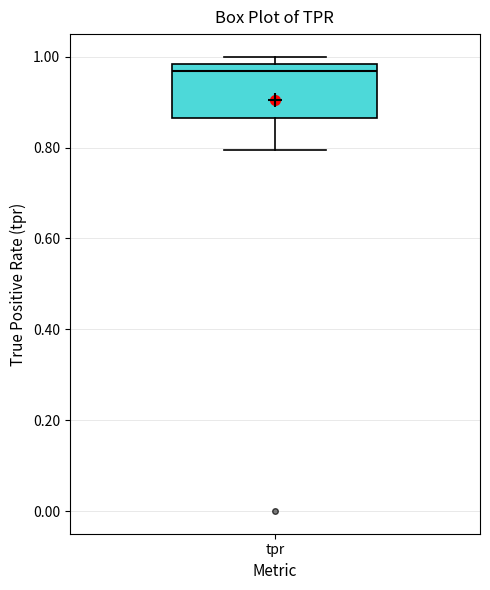

Transcribe this box plot: give where the median line is, the range the box spans, and where the two whiskers end, as read against the y-axis. The values are not printed on the chart, so give them approximately, as read against the axis.

median 0.96, box 0.86 to 0.98, whiskers 0.80 to 1.00